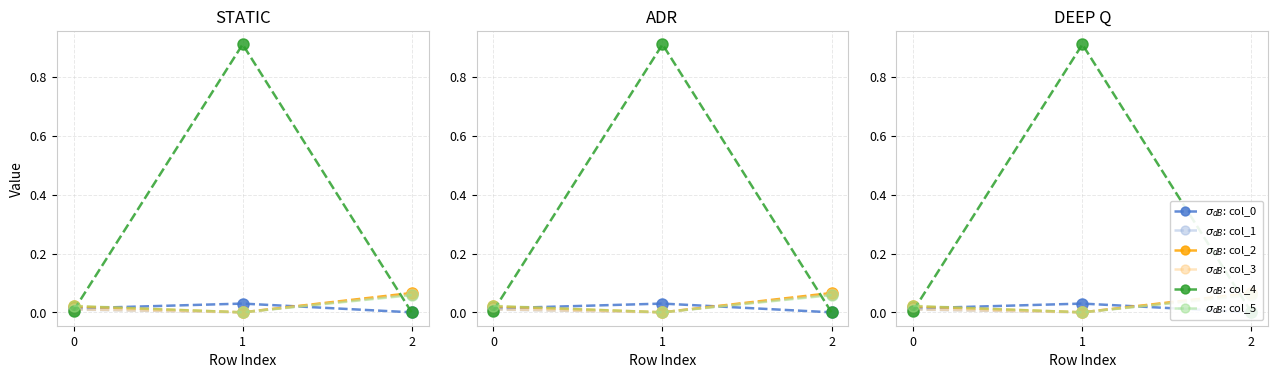

Which category has the lowest value in the col_1 series?

1